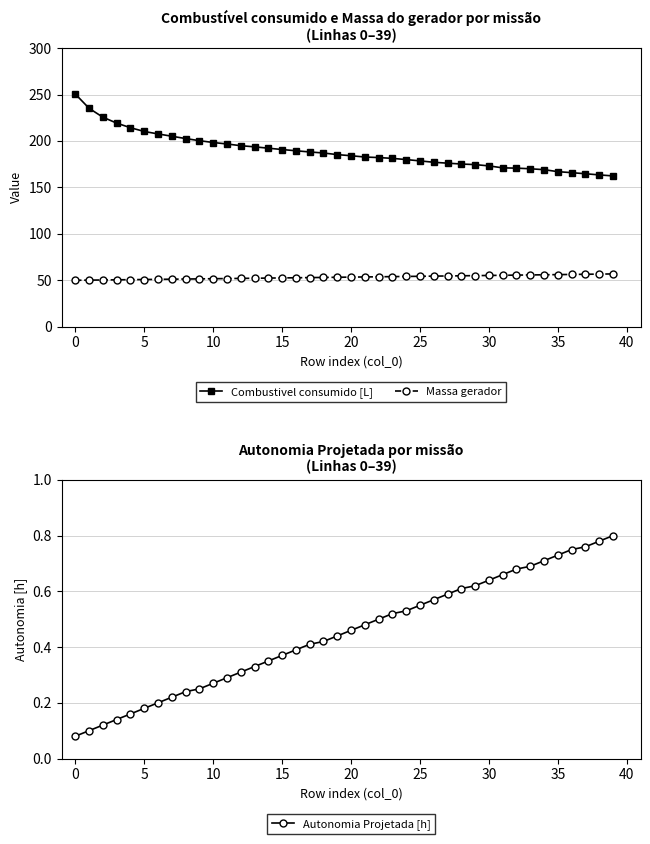

What is the lowest value of the Massa gerador series?

50.0